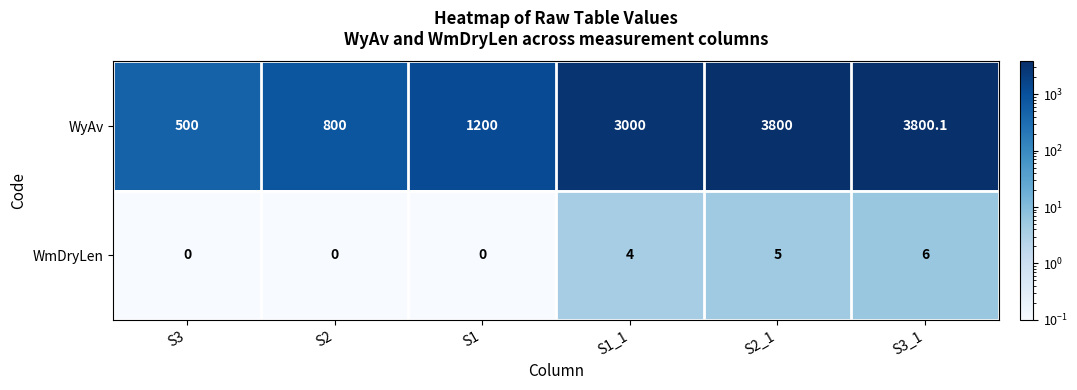

List the series in order of their overall mean, highest first.

WyAv, WmDryLen